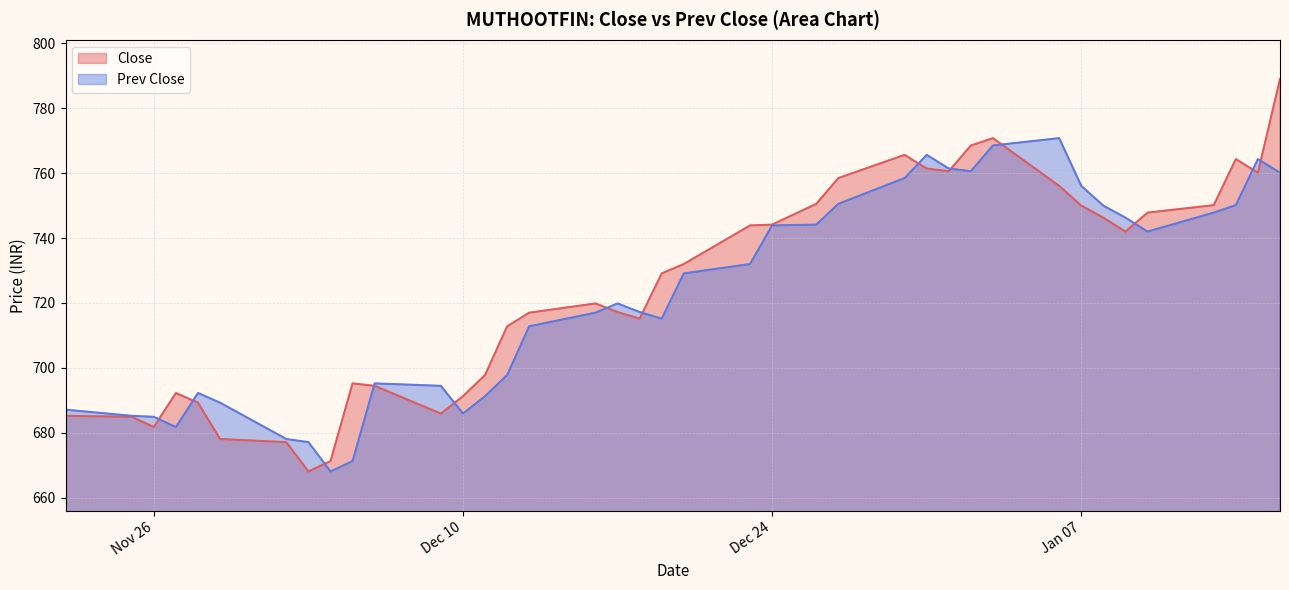

How many lines are shown in the chart?

2